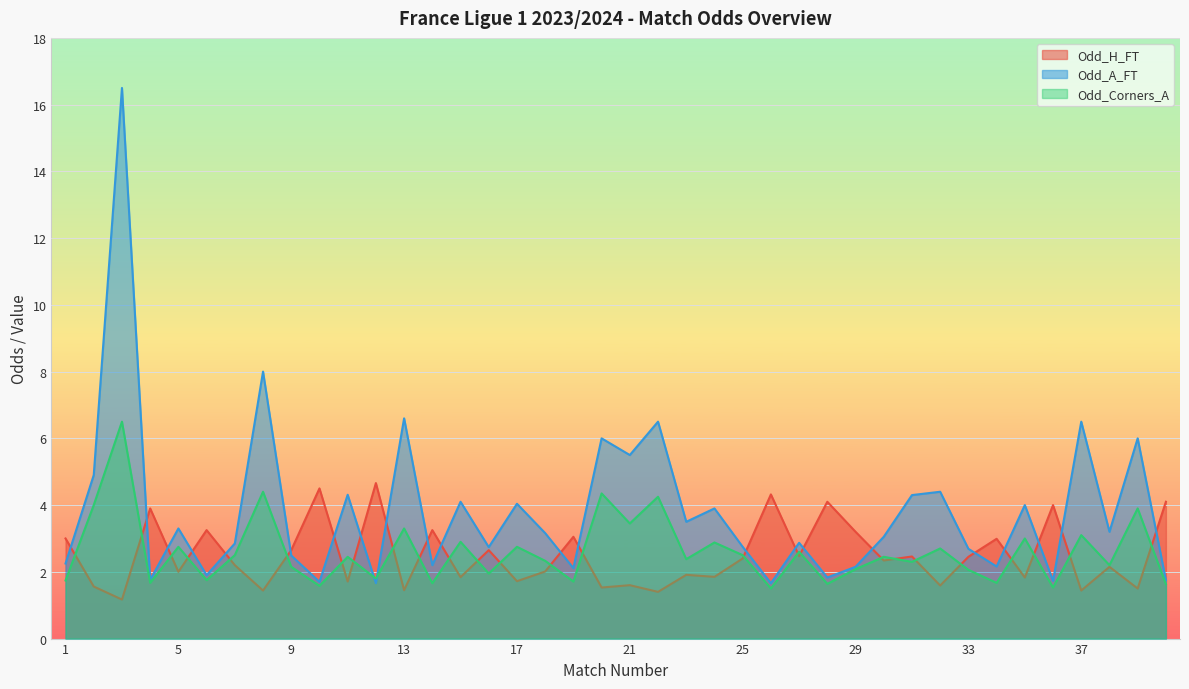

Is the value of Odd_H_FT at 17 greater than the value of Odd_A_FT at 23?

No